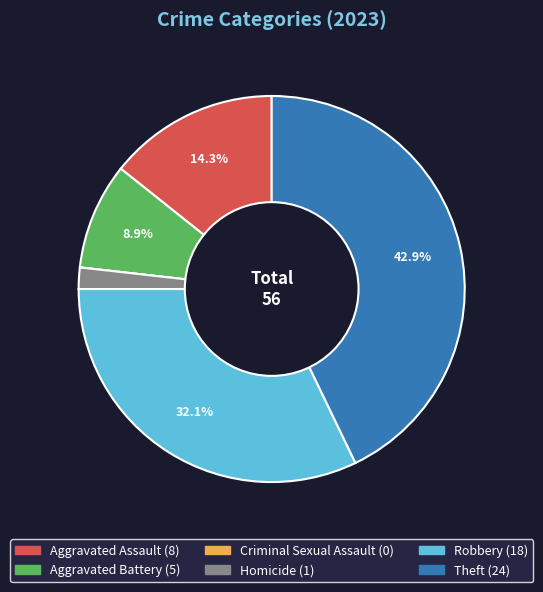

What portion of the pie excludes Aggravated Assault?

85.7%